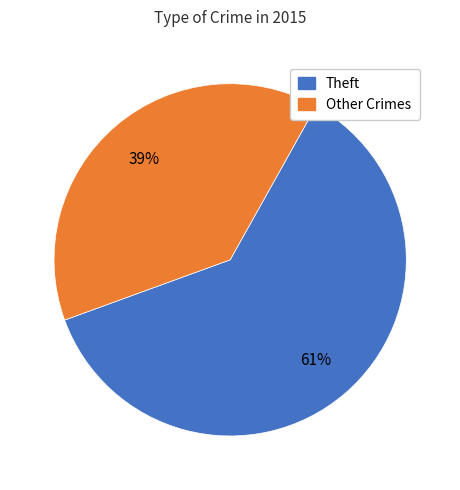

Is there any slice that represents more than half of the pie?

Yes